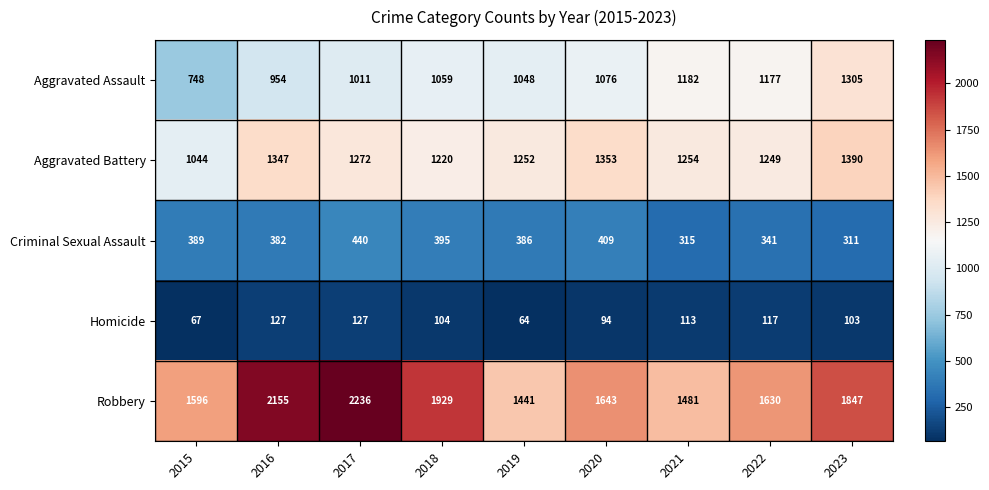

What is the maximum value shown in the chart?

2236